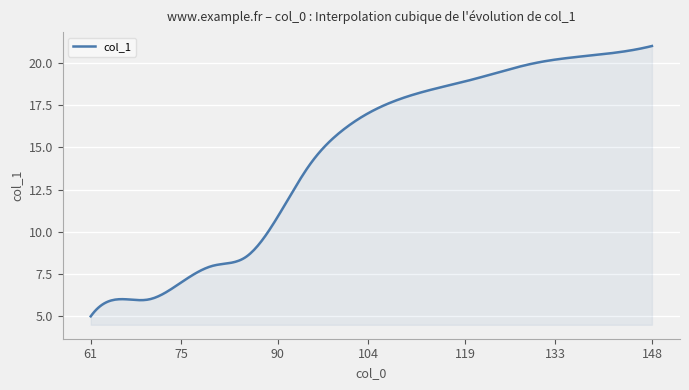

What is the difference between the maximum and minimum values?

16.0